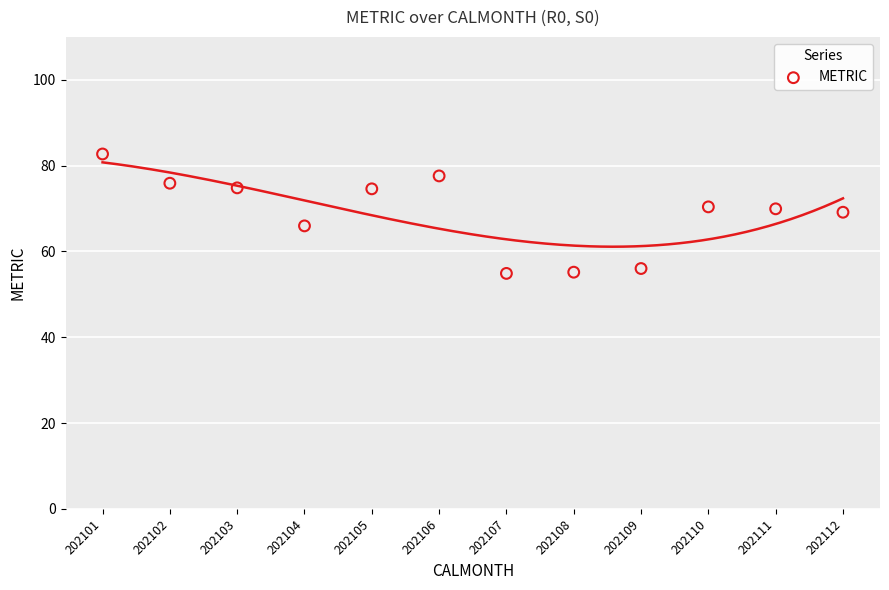

What is the average Y value?

68.9